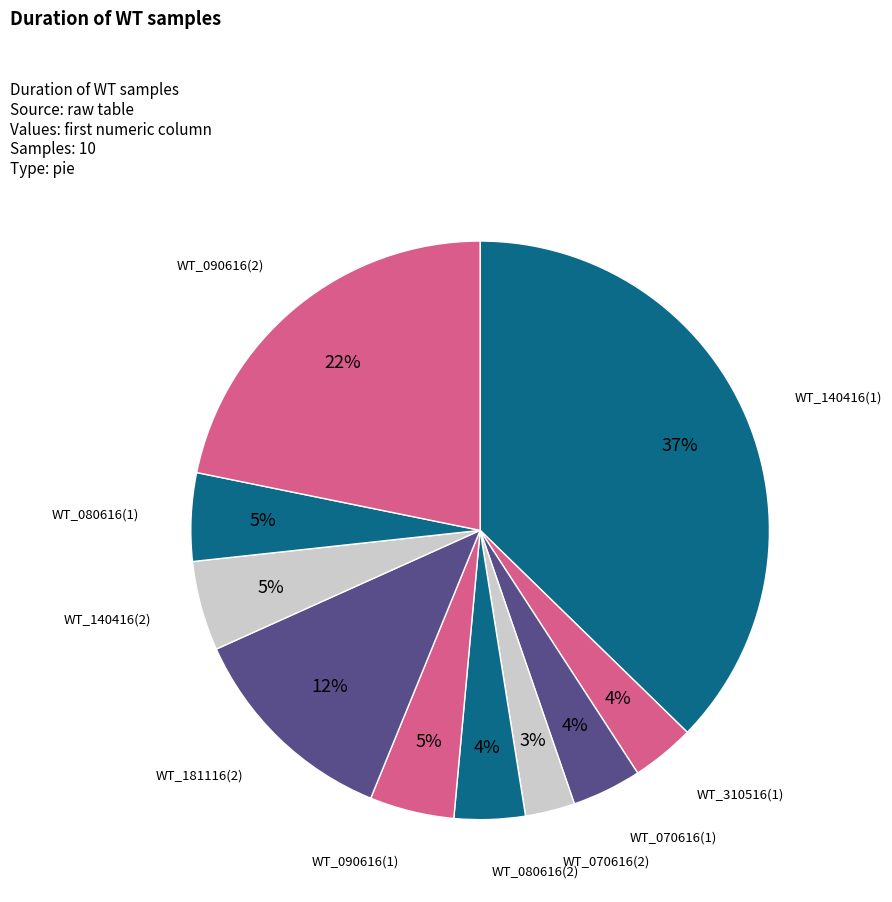

To the nearest percent, what portion does WT_181116(2) represent?

12%